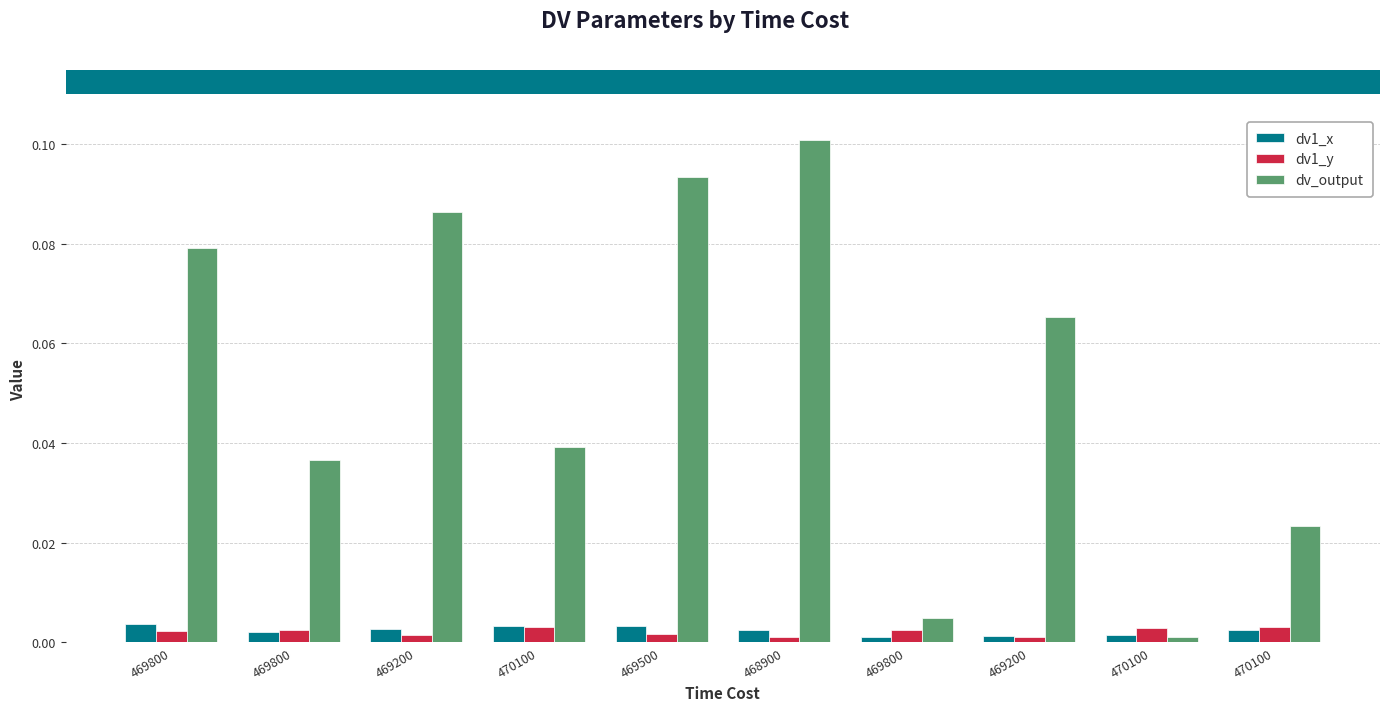

True or false: dv1_x has a value of 0.0 at 469200.

False